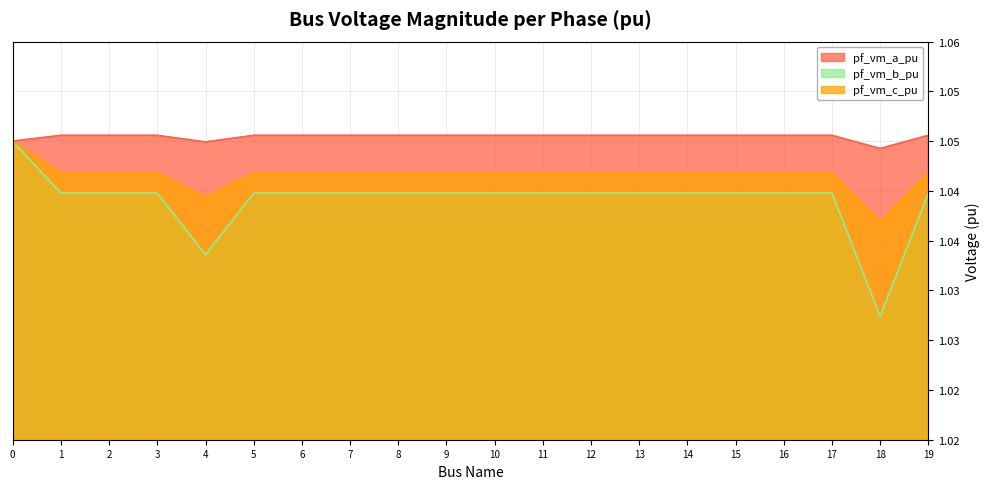

List the labels in order of pf_vm_a_pu value, largest first.

1, 5, 19, 2, 3, 6, 7, 11, 8, 9, 10, 12, 13, 14, 15, 16, 17, 0, 4, 18